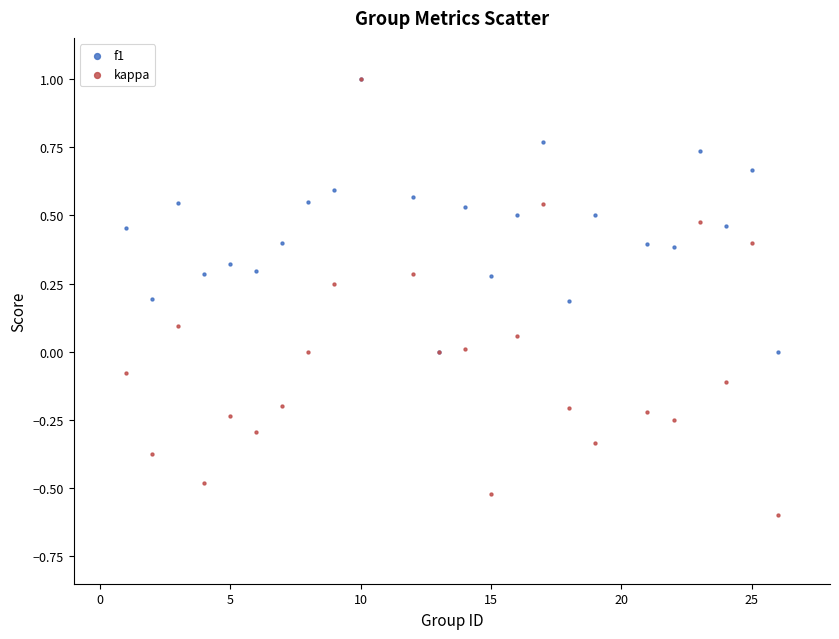

What are all the series names shown in the legend?

f1, kappa